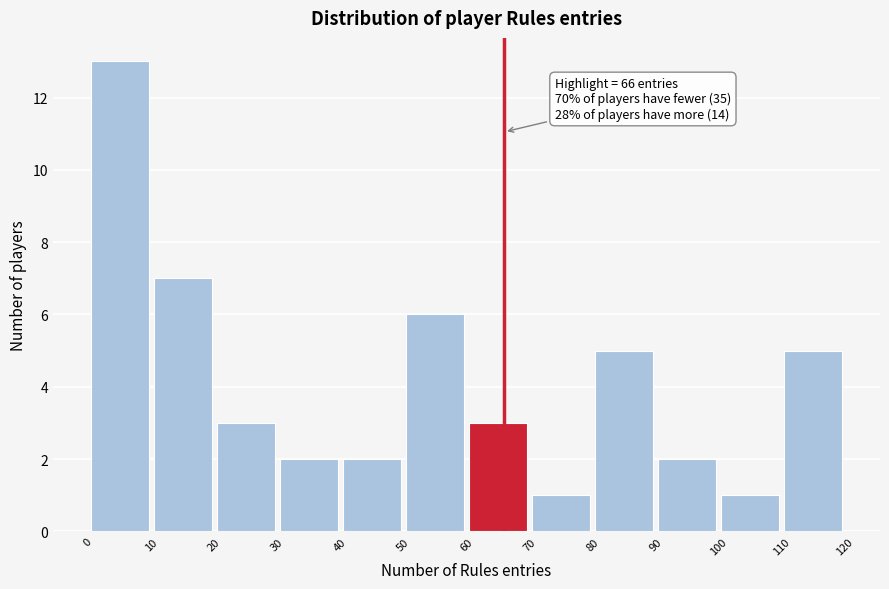

Which range on the x-axis has the tallest bar?

0 to 10